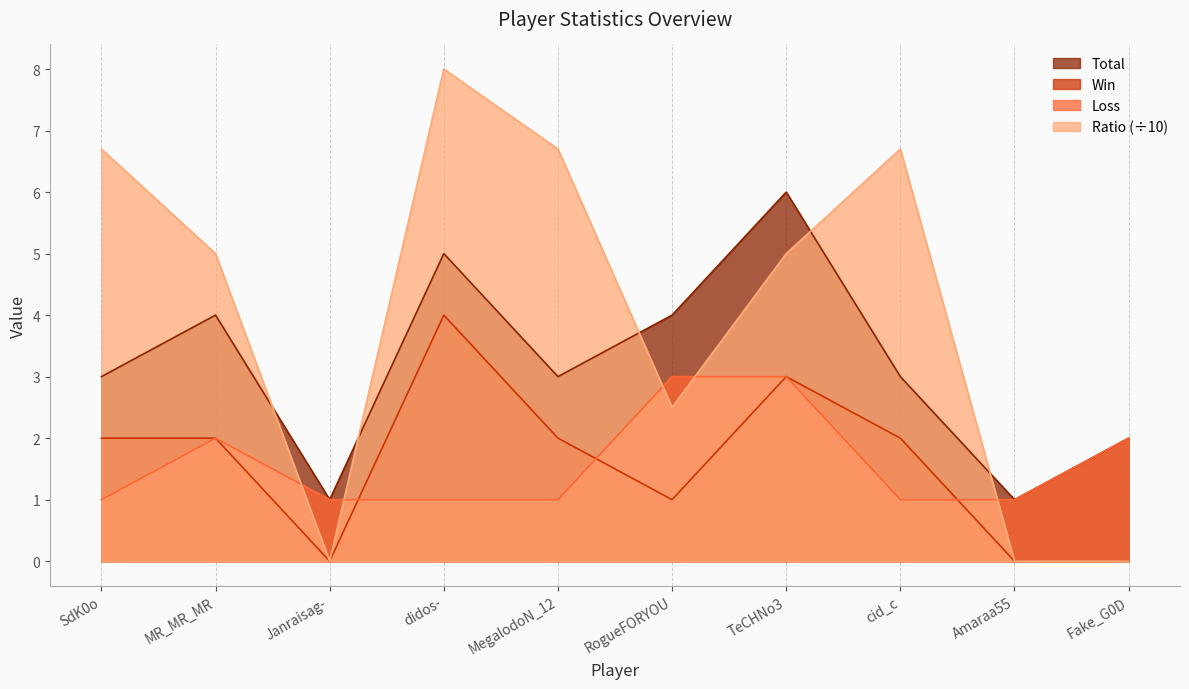

Which series changed the most between RogueFORYOU and Amaraa55?

Total